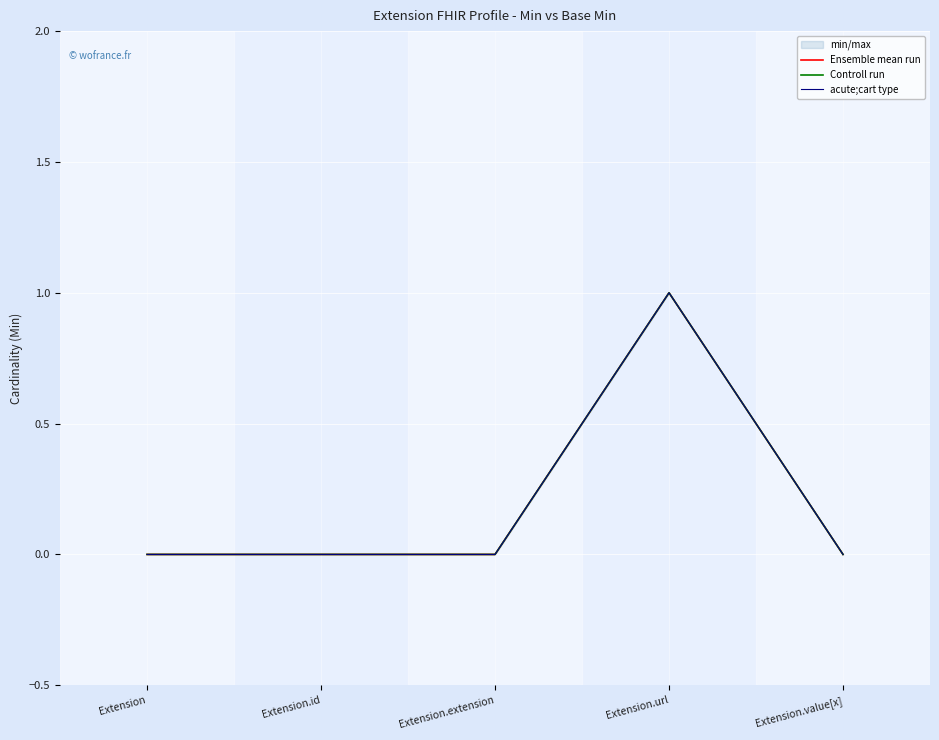

The value of Ensemble mean run at Extension.id is -1. True or false?

False